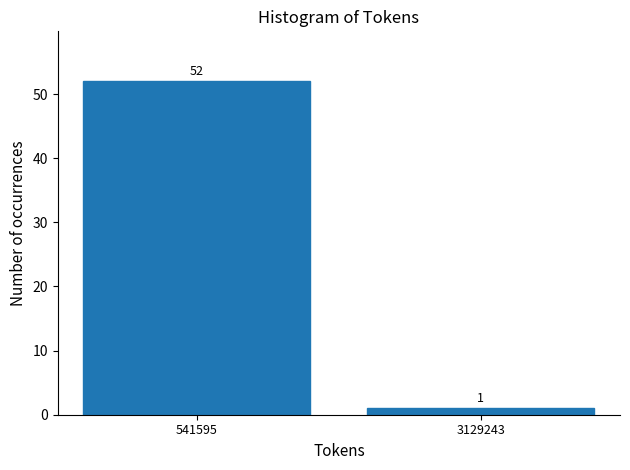

Reading right to left, what are all the values shown in this chart?

1	52